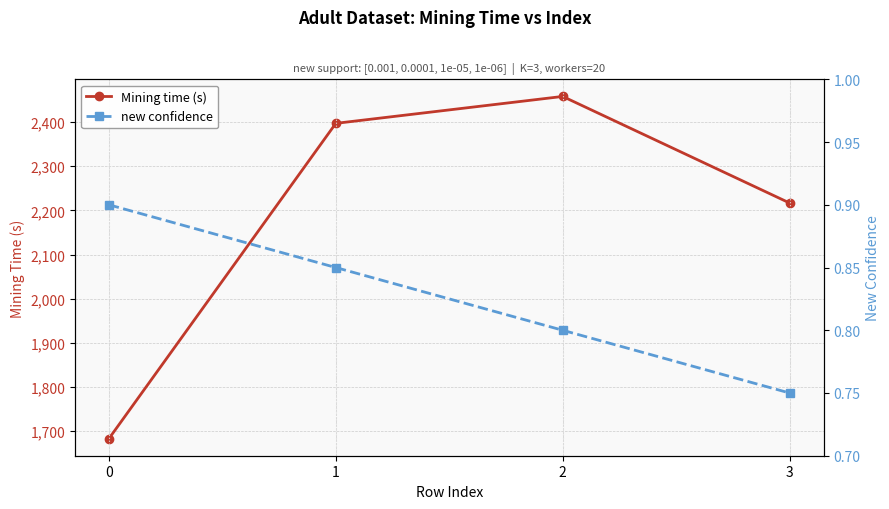

Which series has the largest total across all categories?

Mining time (s)